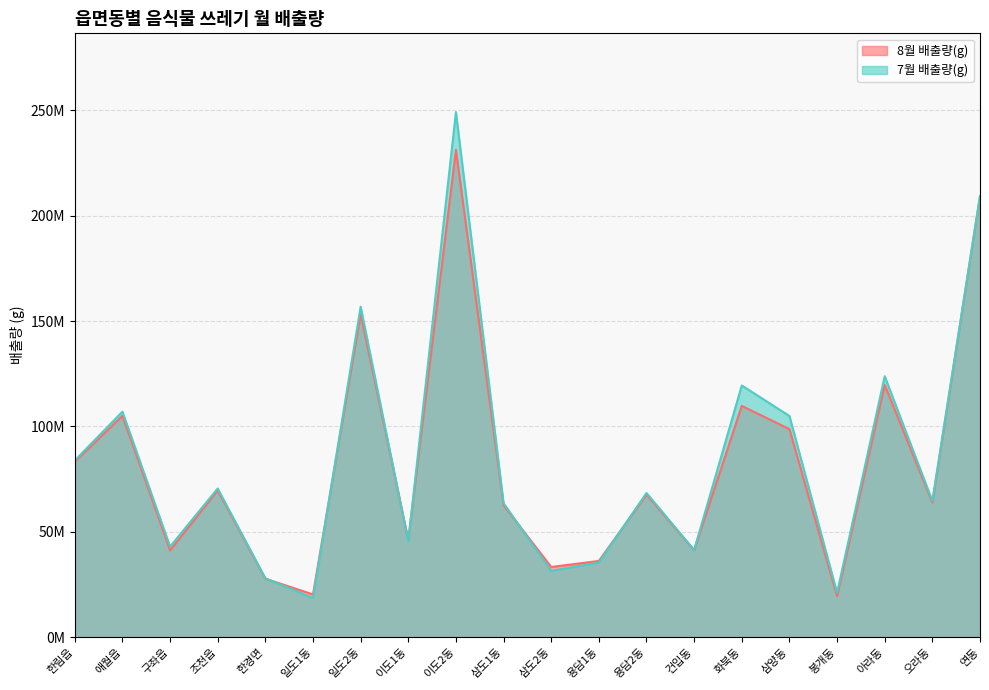

Does the chart display data point markers on the line(s)?

No